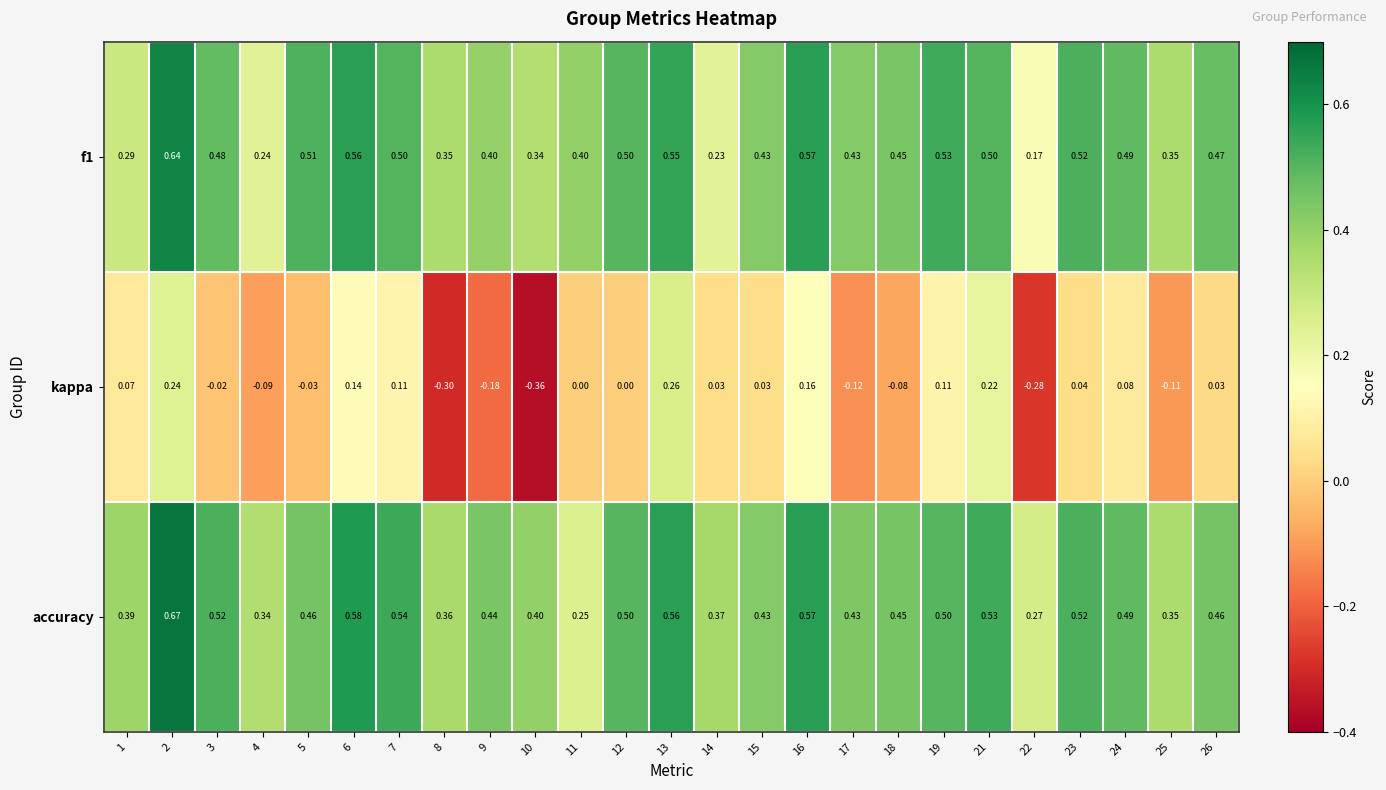

Is the value of f1 at 19 greater than the value of kappa at 14?

Yes